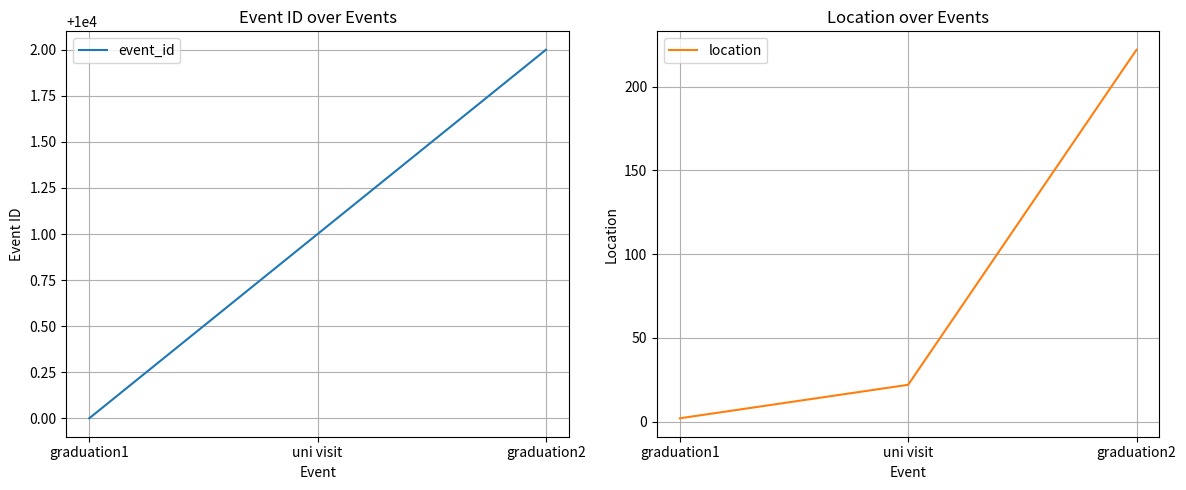

Reading left to right, what are all the values shown in this chart?

event_id: graduation1=10000	uni visit=10001	graduation2=10002
location: graduation1=2	uni visit=22	graduation2=222